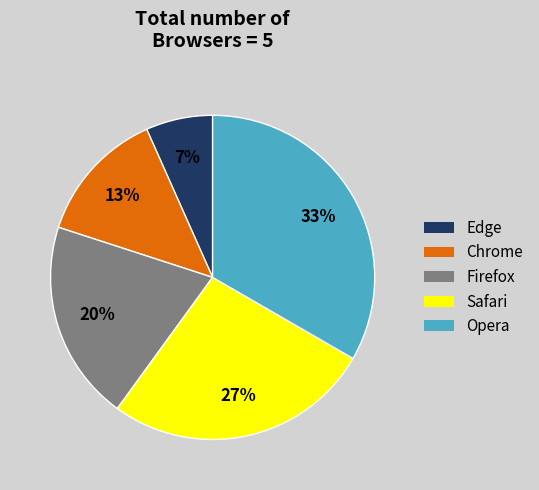

Which slice is the largest?

Opera